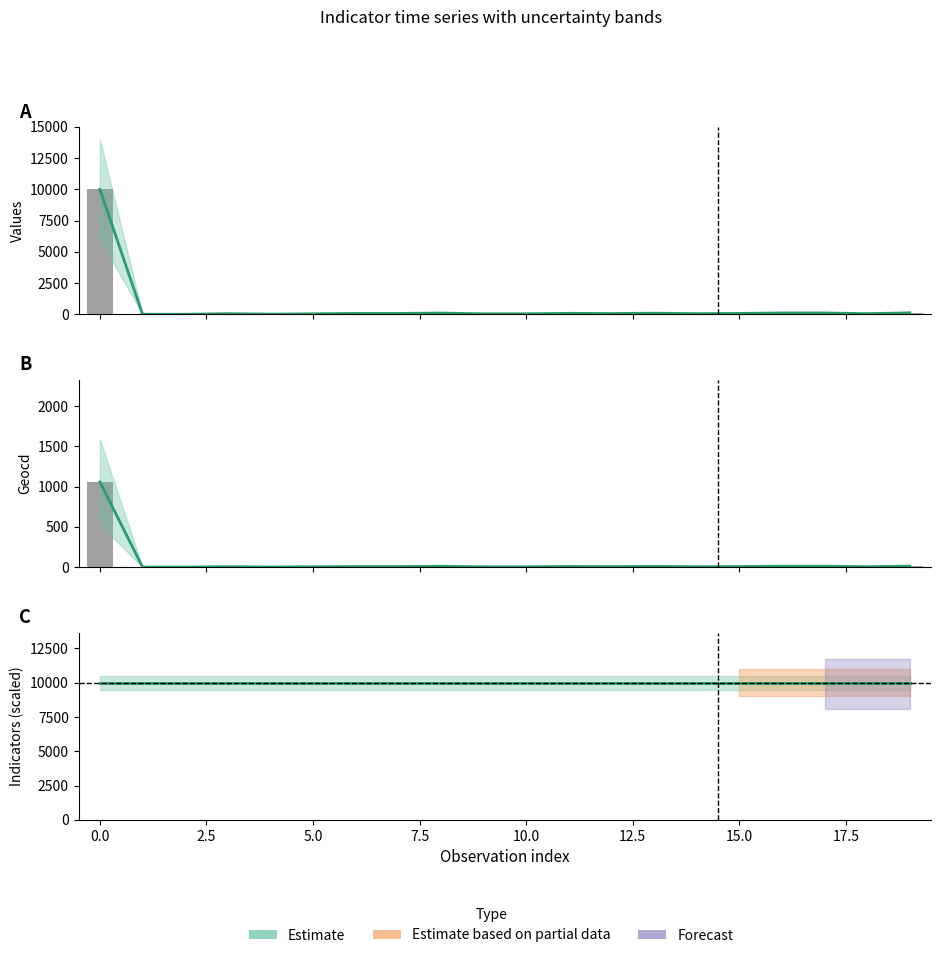

Which category has the lowest value across all series?

1